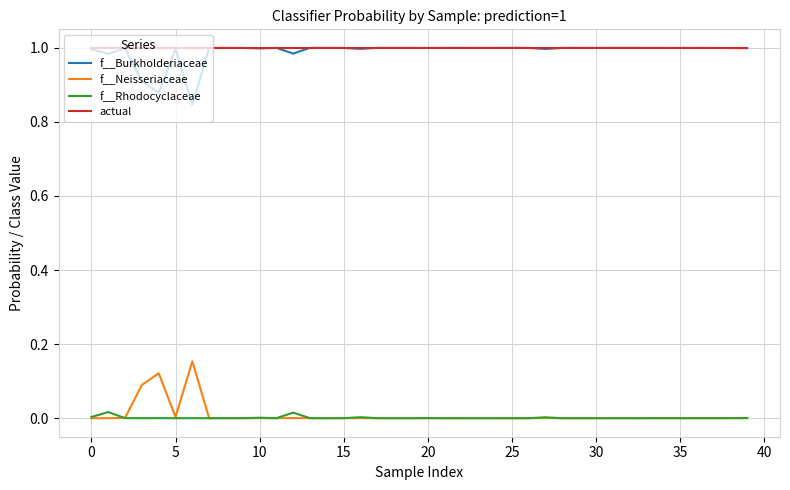

How many series are shown in this chart?

4